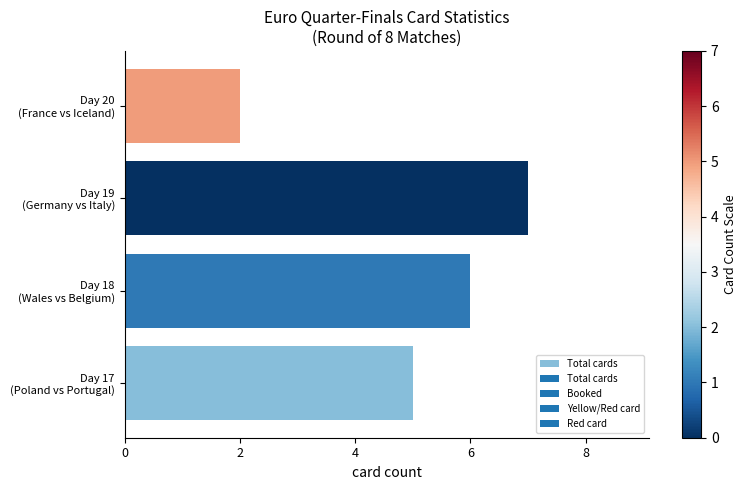

What is the greatest value displayed?

7